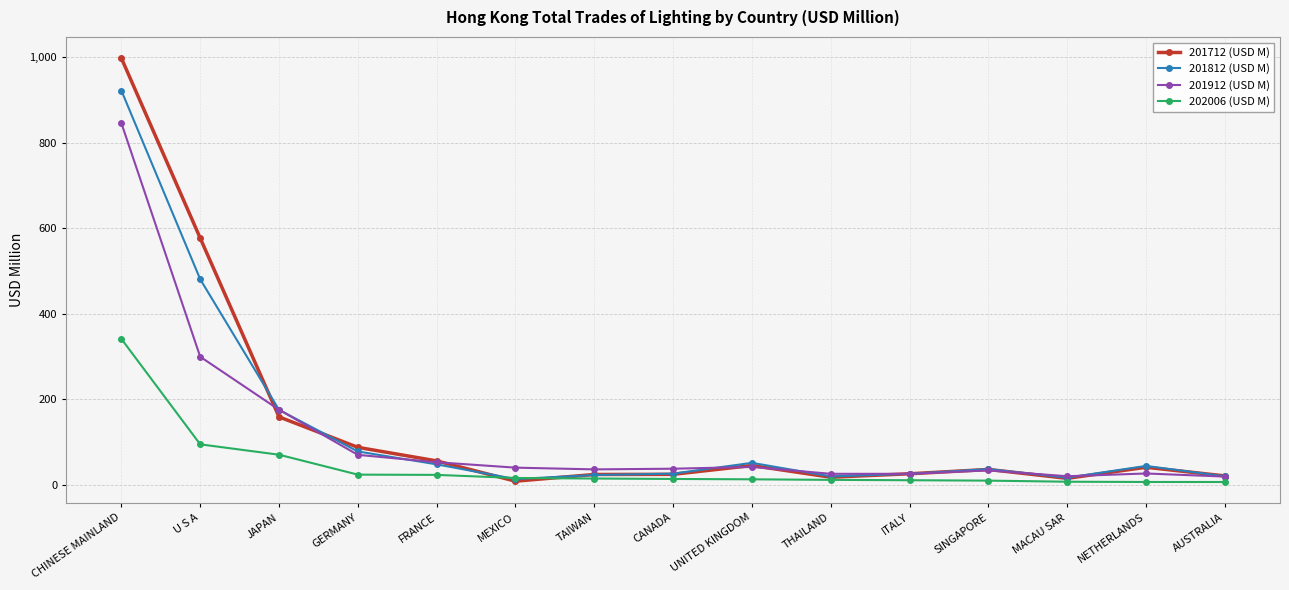

How many series are shown in this chart?

4